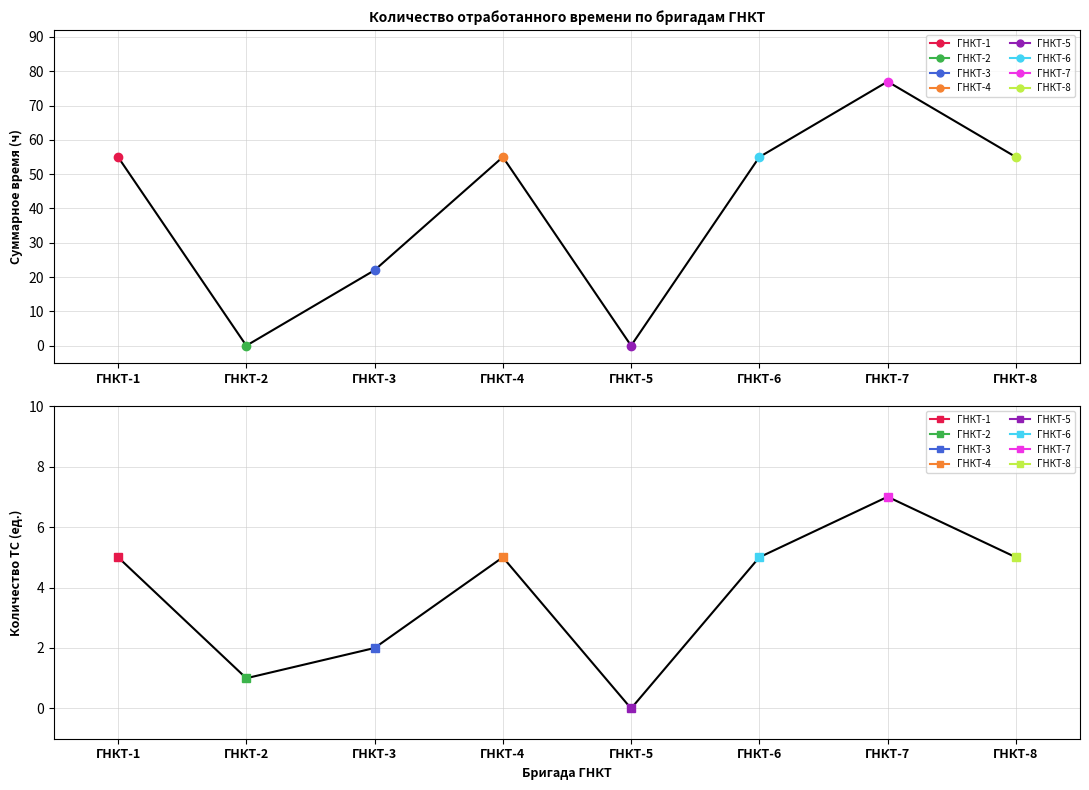

Between which two adjacent categories do Суммарное время (ч) and Кол-во ТС first intersect?

ГНКТ-1 and ГНКТ-2